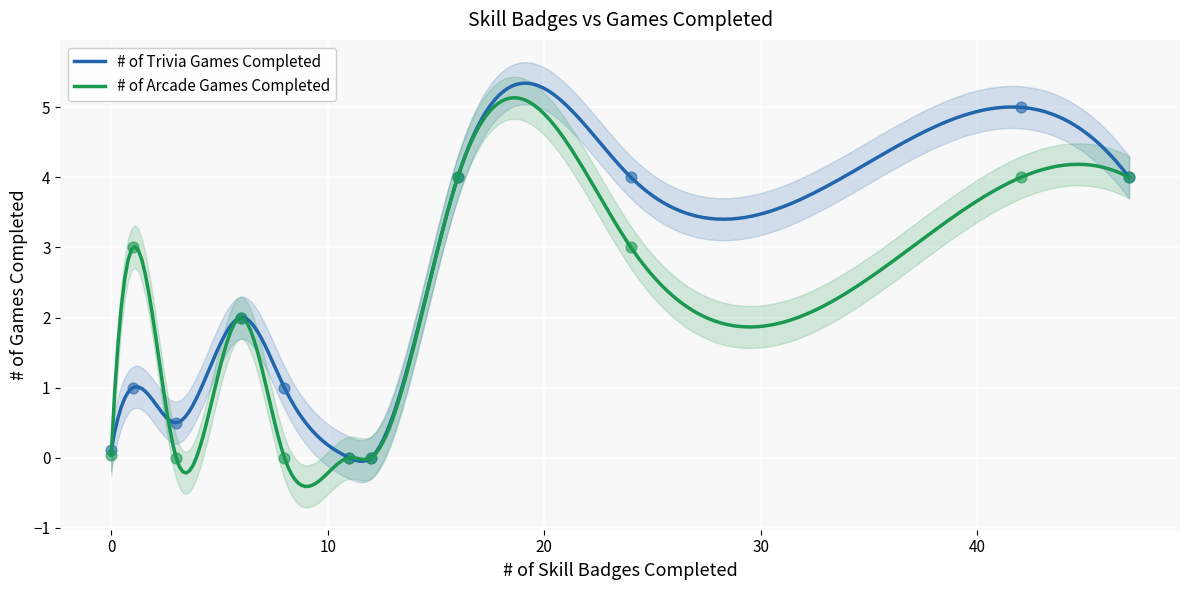

What is the highest value of the # of Trivia Games Completed series?

5.3